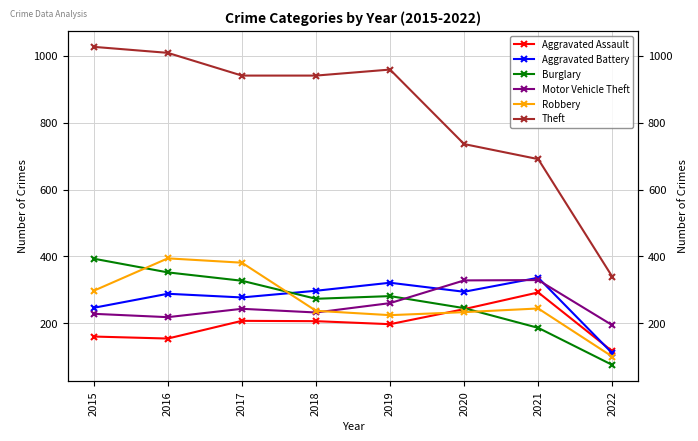

How many intersections are there between Burglary and Robbery?

3